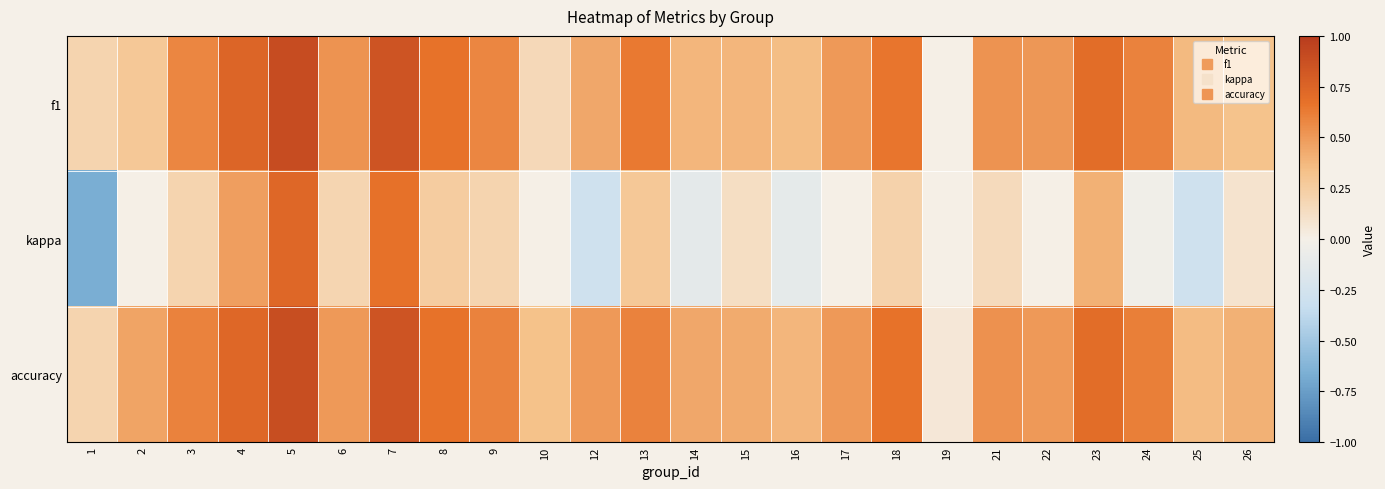

Reading left to right, list all the values displayed in this chart.

f1: 1=0.2	2=0.3	3=0.6	4=0.7	5=0.9	6=0.5	7=0.8	8=0.7	9=0.6	10=0.2	12=0.4	13=0.6	14=0.4	15=0.4	16=0.3	17=0.5	18=0.7	19=0.0	21=0.5	22=0.5	23=0.7	24=0.6	25=0.4	26=0.3
kappa: 1=-0.7	2=0.0	3=0.2	4=0.5	5=0.7	6=0.2	7=0.7	8=0.2	9=0.2	10=0.0	12=-0.3	13=0.3	14=-0.1	15=0.1	16=-0.1	17=0.0	18=0.2	19=0.0	21=0.2	22=0.0	23=0.4	24=-0.0	25=-0.3	26=0.1
accuracy: 1=0.2	2=0.5	3=0.6	4=0.7	5=0.9	6=0.5	7=0.8	8=0.7	9=0.6	10=0.3	12=0.5	13=0.6	14=0.4	15=0.4	16=0.4	17=0.5	18=0.7	19=0.1	21=0.5	22=0.5	23=0.7	24=0.6	25=0.4	26=0.4